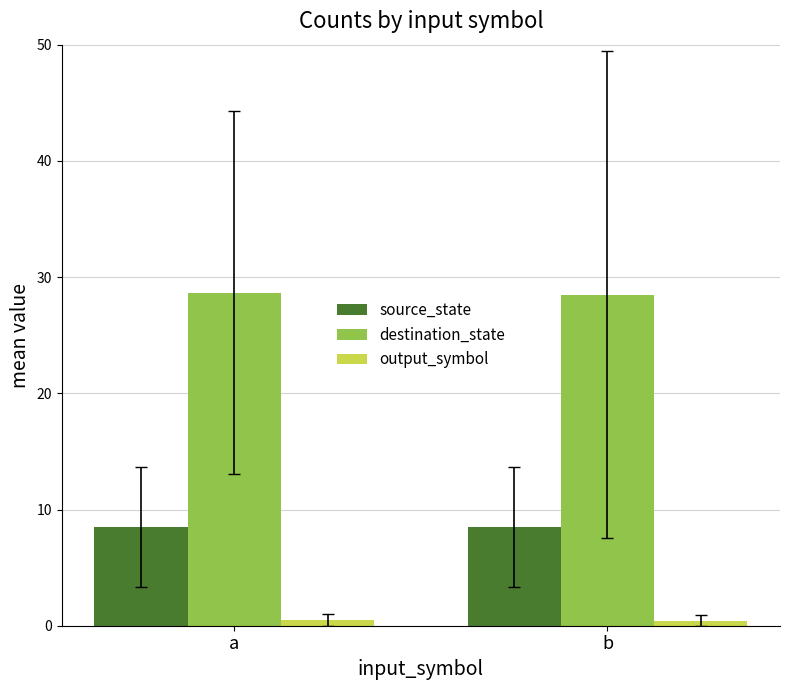

Is it true that destination_state equals 28.7 at a?

True